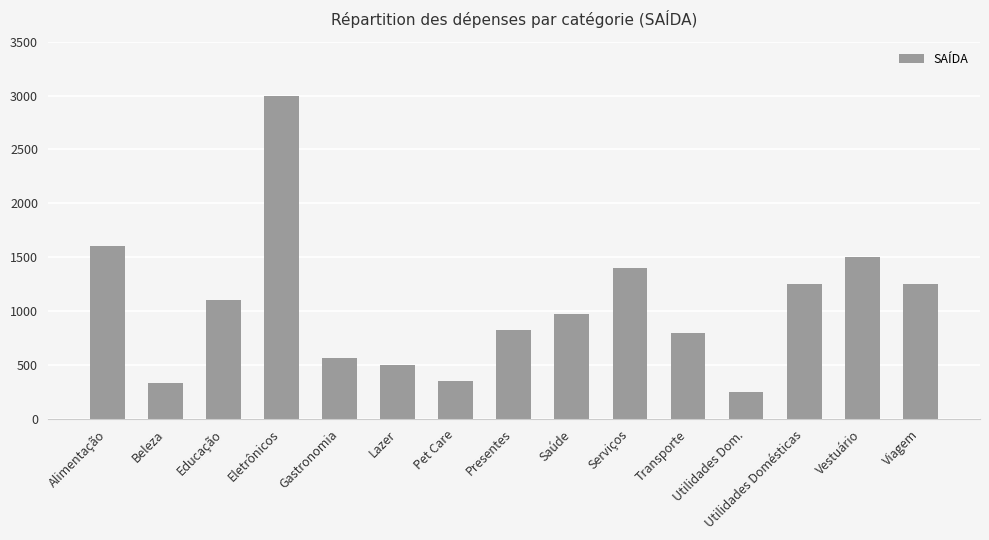

What is the ratio of the value at Gastronomia to the value at Educação?

0.5